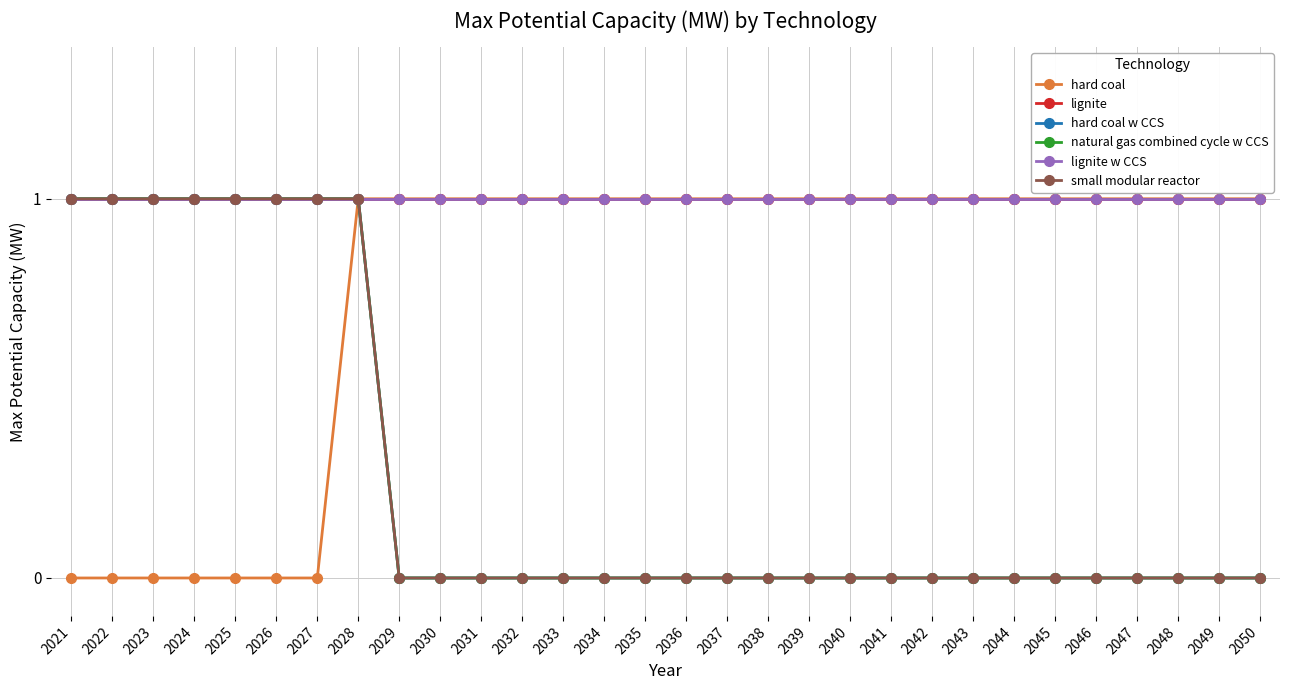

List the labels in order of hard coal w CCS value, smallest first.

2029, 2030, 2031, 2032, 2033, 2034, 2035, 2036, 2037, 2038, 2039, 2040, 2041, 2042, 2043, 2044, 2045, 2046, 2047, 2048, 2049, 2050, 2021, 2022, 2023, 2024, 2025, 2026, 2027, 2028